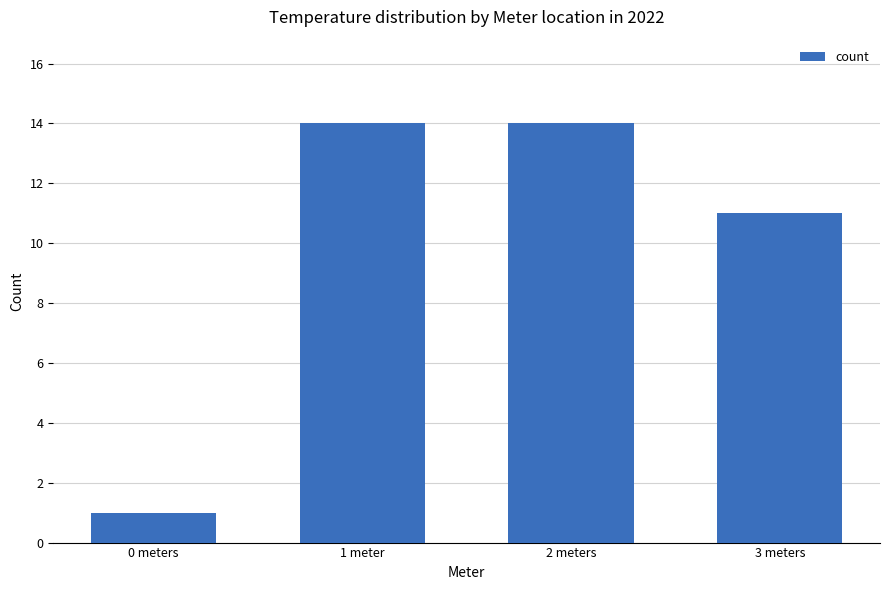

What is the maximum value shown in the chart?

14